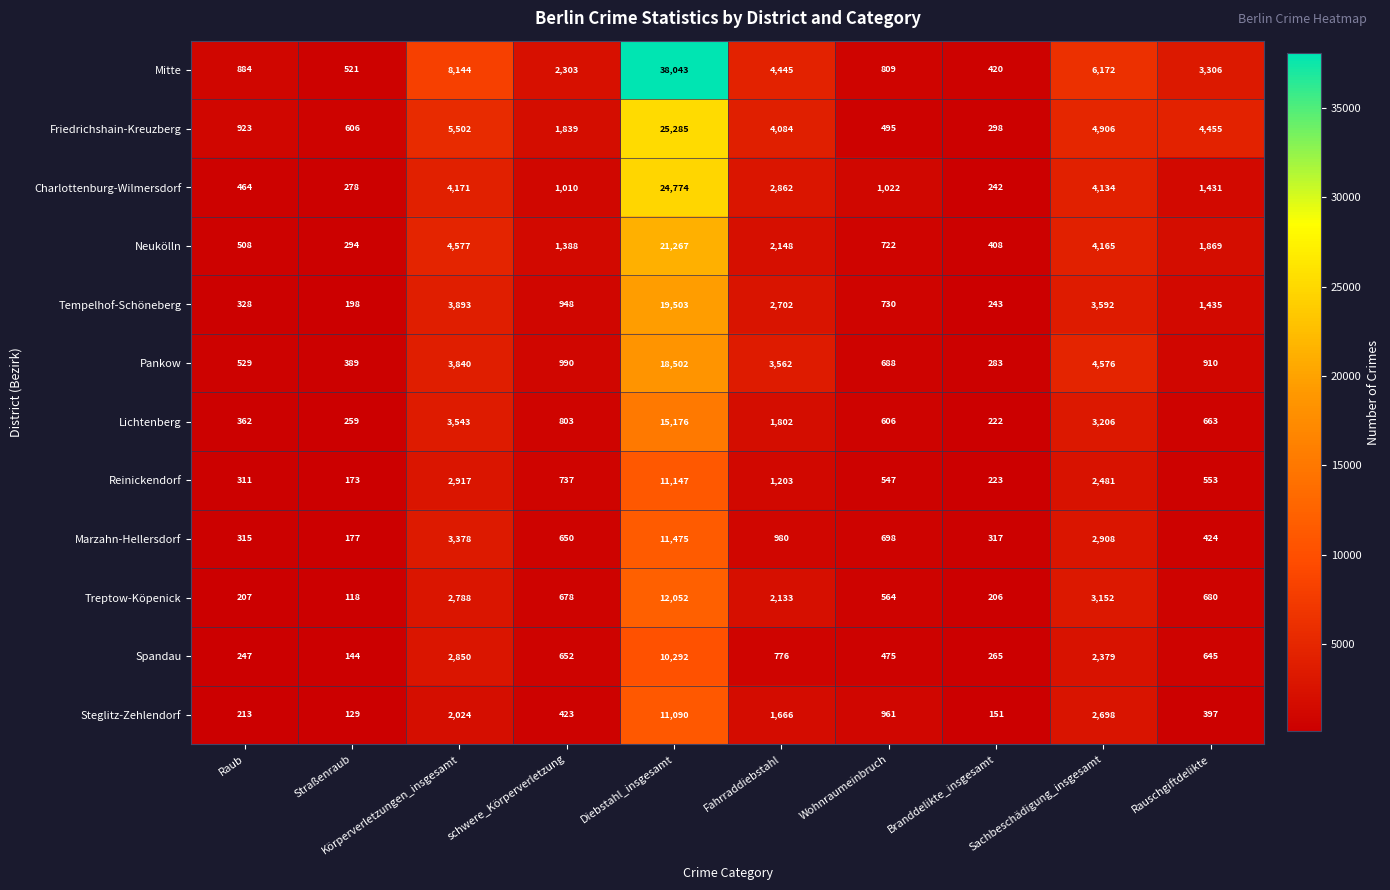

What is the minimum value for Tempelhof-Schöneberg?

198